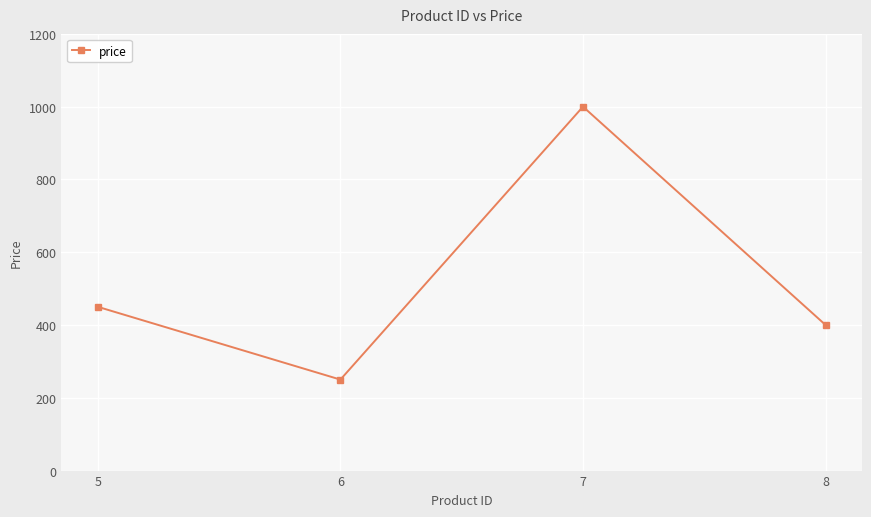

Reading right to left, what are all the values shown in this chart?

400	1000	250	450